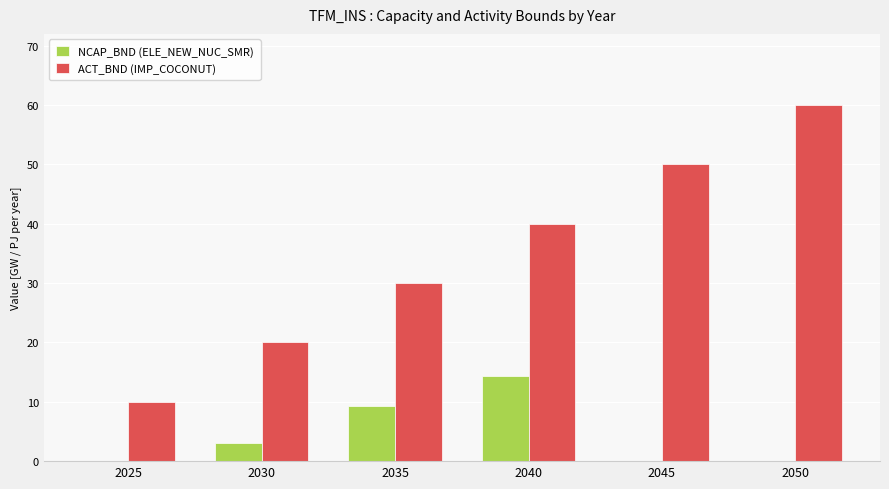

What is the sum of all ACT_BND (IMP_COCONUT) values?

210.0